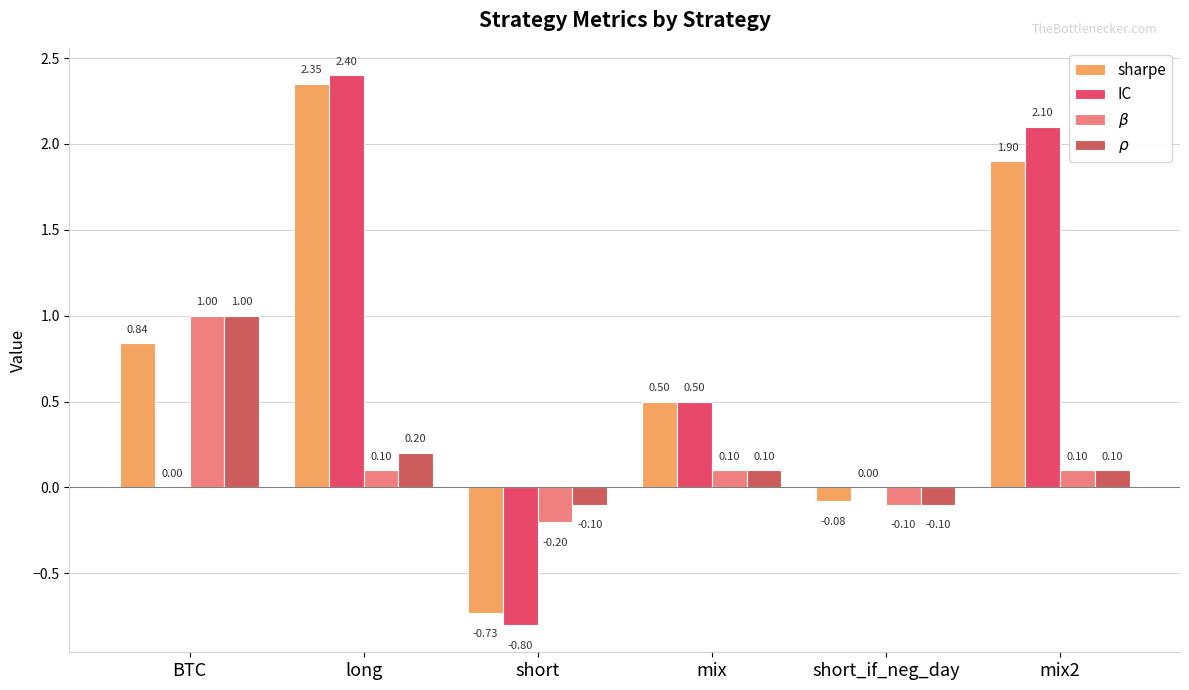

What is the difference between the $\rho$ values at BTC and mix?

0.9